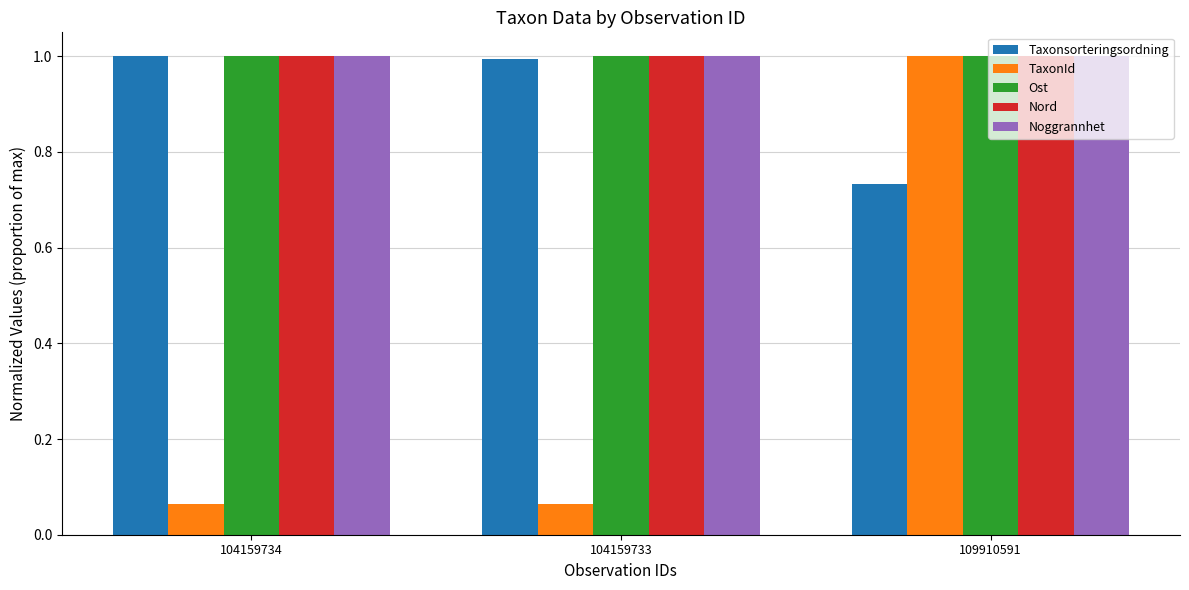

What is the sum of the Taxonsorteringsordning values at 104159734 and 109910591?

1.7